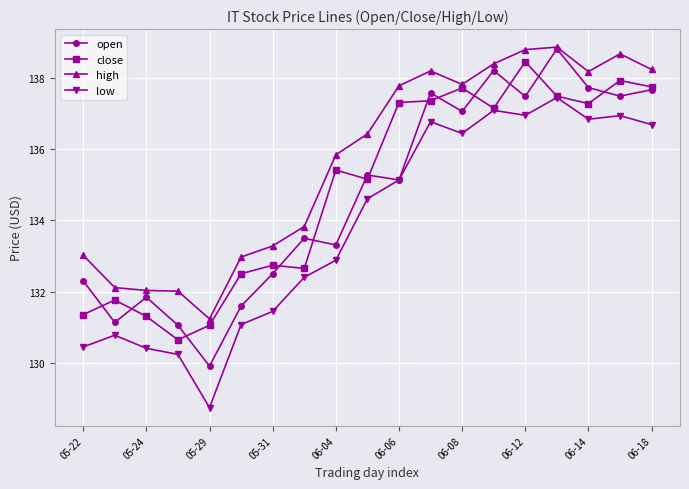

Which series has the largest total across all categories?

high